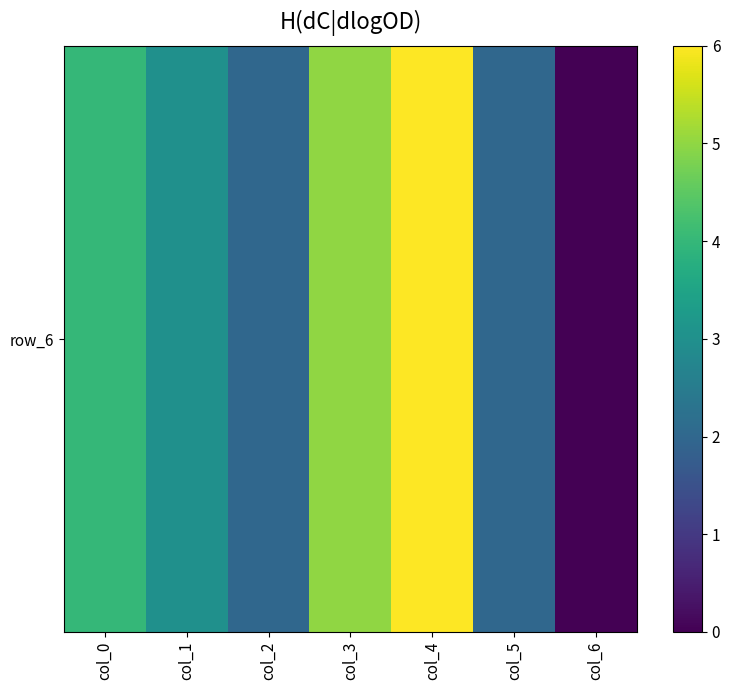

Between col_2 and col_0, which is larger?

col_0